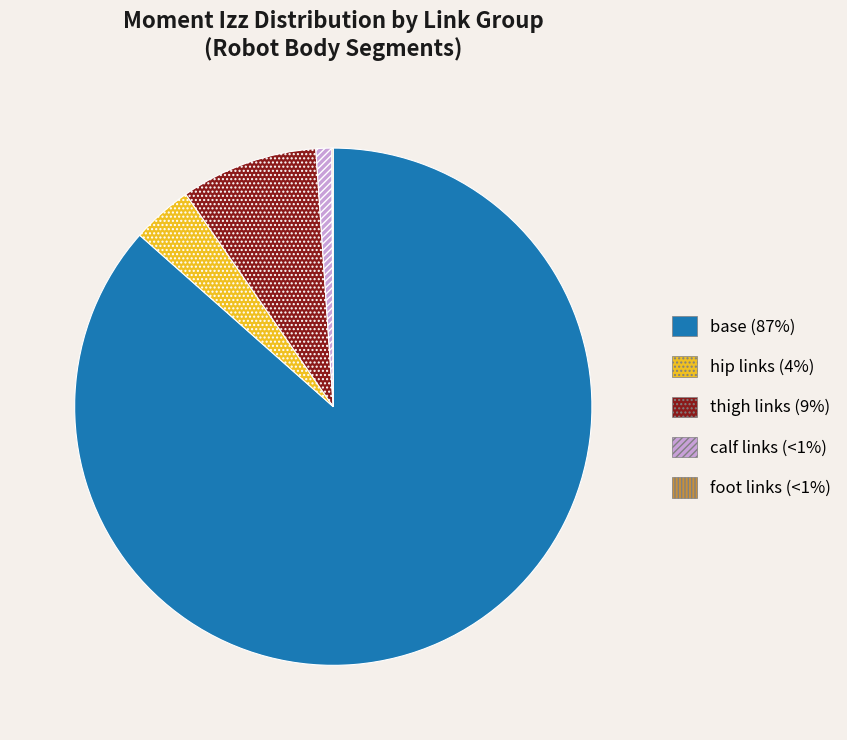

Does any single category account for the majority?

Yes